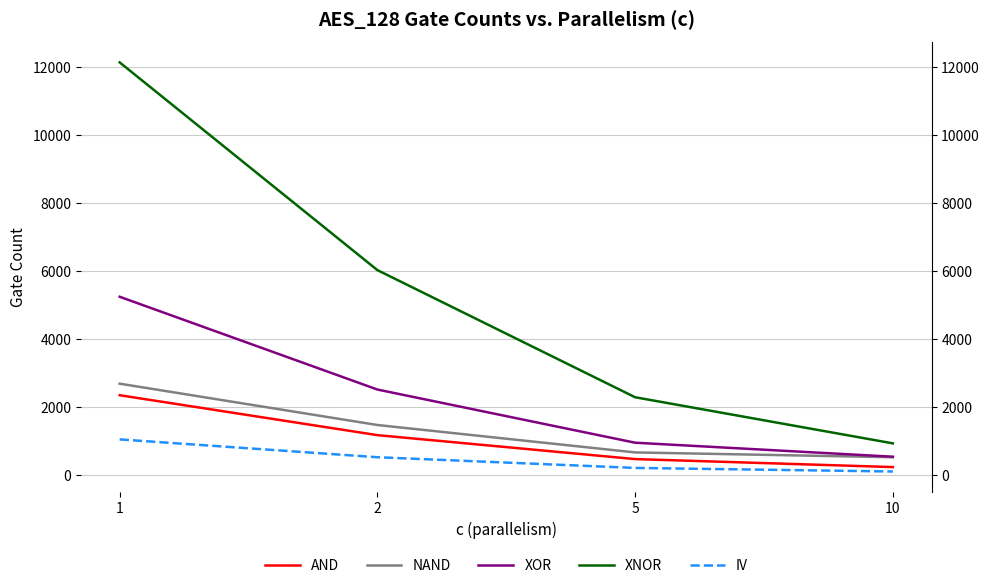

Is it true that IV equals 161 at 10?

False